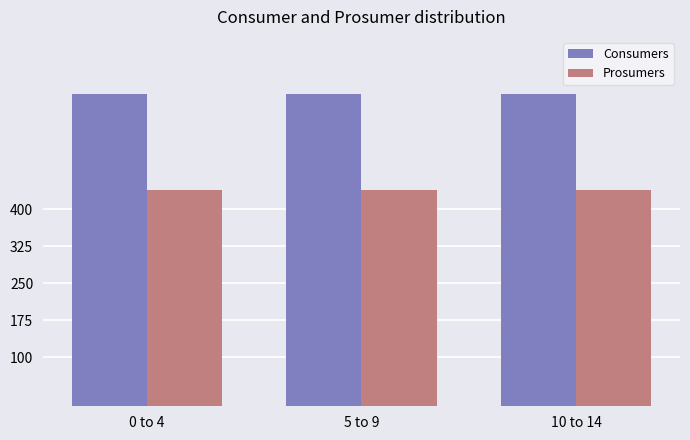

Reading left to right, transcribe all the data shown in this chart.

Consumers: 635	635	635
Prosumers: 440	440	440